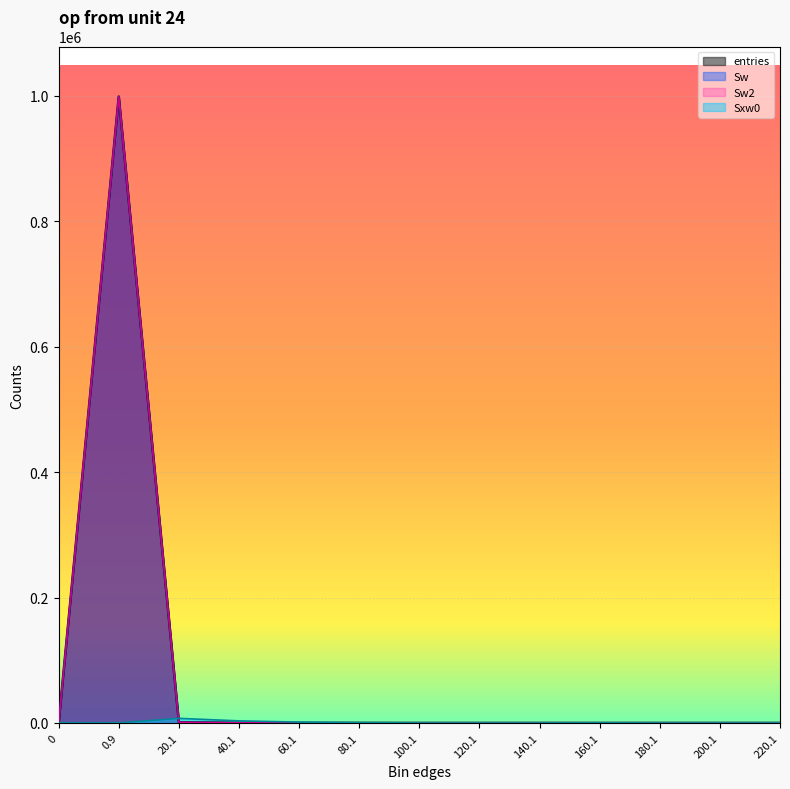

At 200.1, list the series in order from largest to smallest.

entries, Sw, Sw2, Sxw0